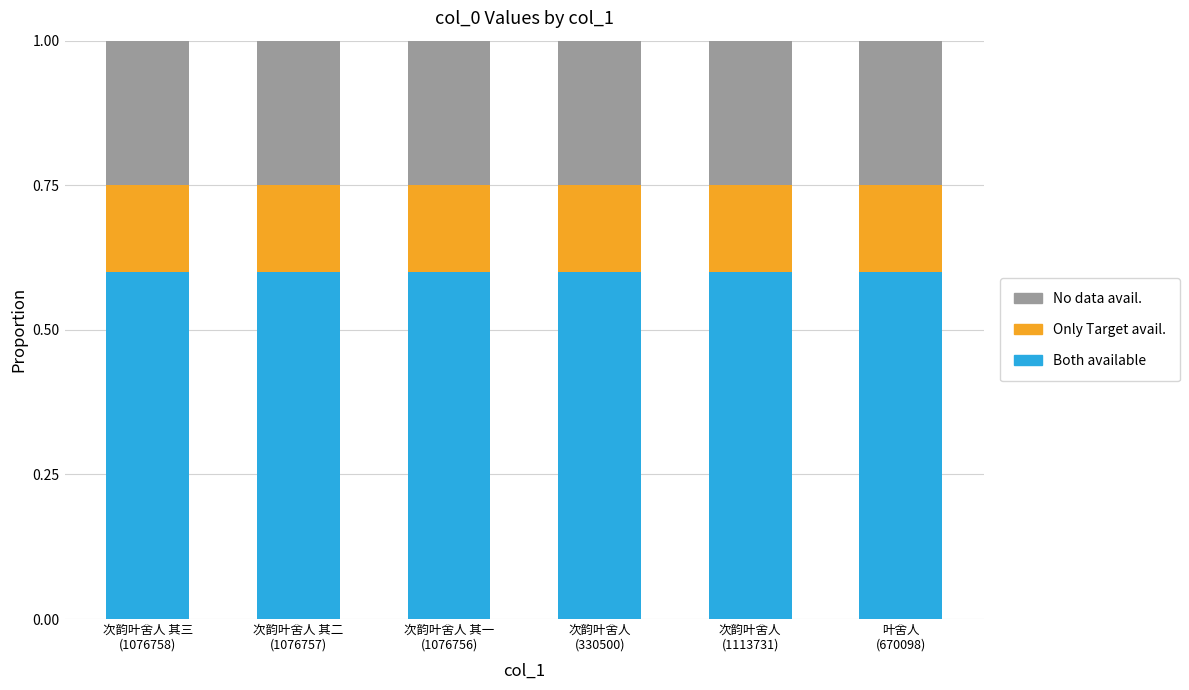

Count the Both available values in the range 0 to 1.

6